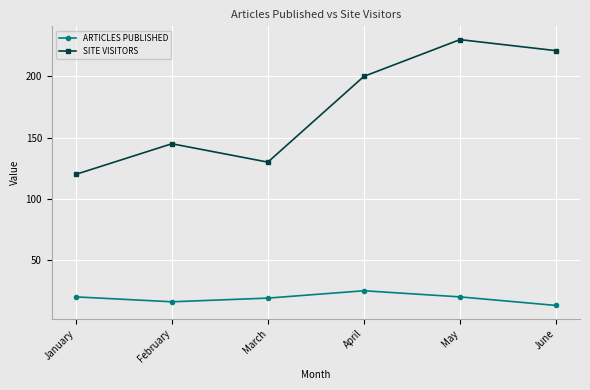

At which category does SITE VISITORS reach its first local peak?

February